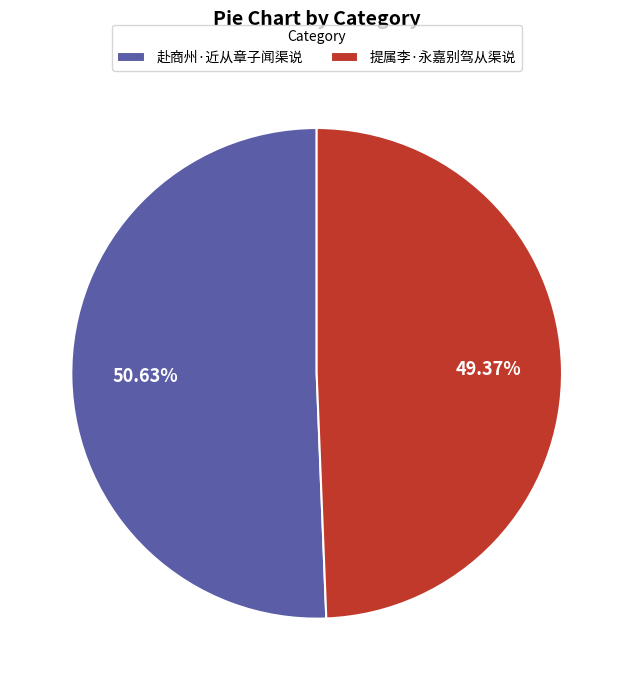

To the nearest percent, what portion does 赴商州·近从章子闻渠说 represent?

51%